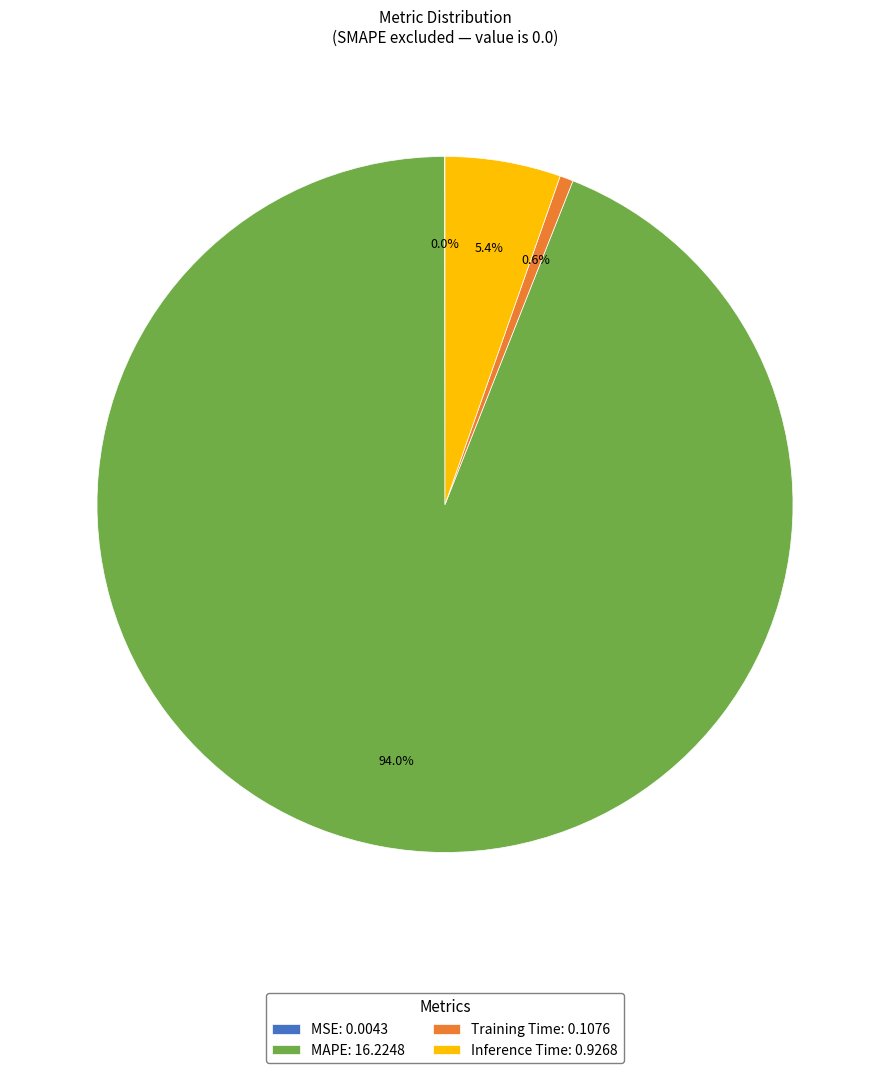

What percentage is NOT represented by Training Time: 0.1076?

99.4%